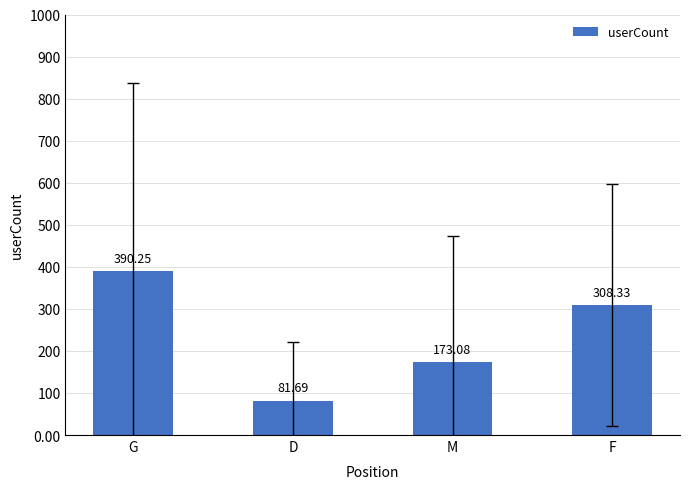

What is the ratio of the value at F to the value at M?

1.8